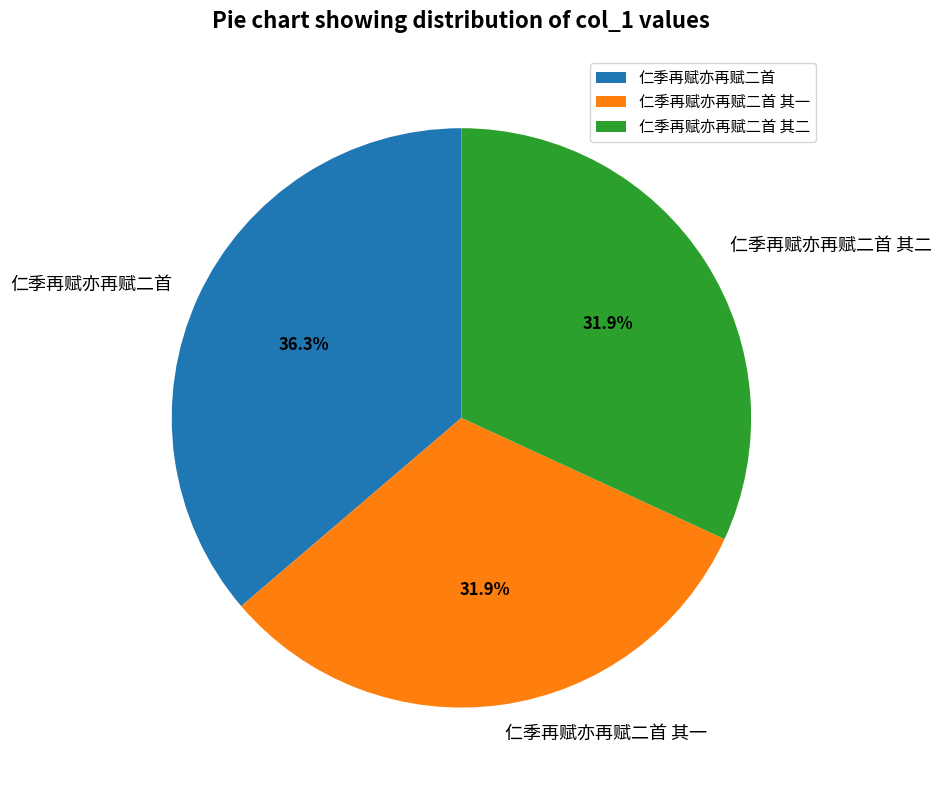

Count the number of slices in the pie.

3